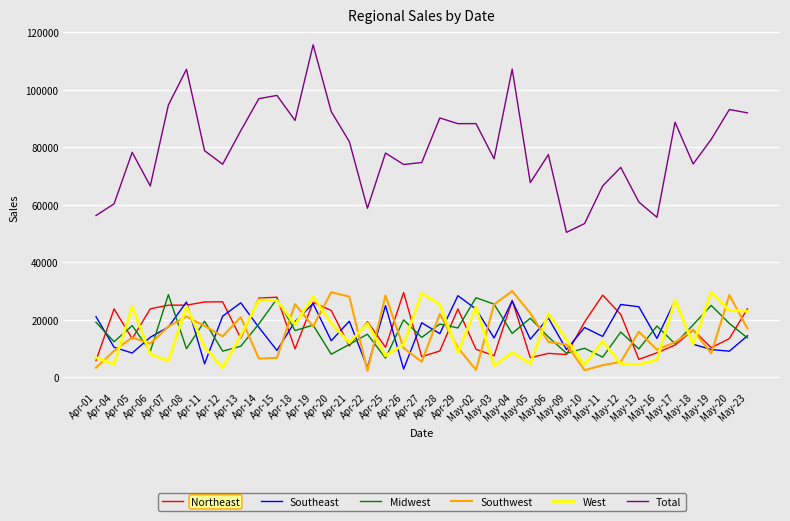

What is the greatest value displayed?

115640